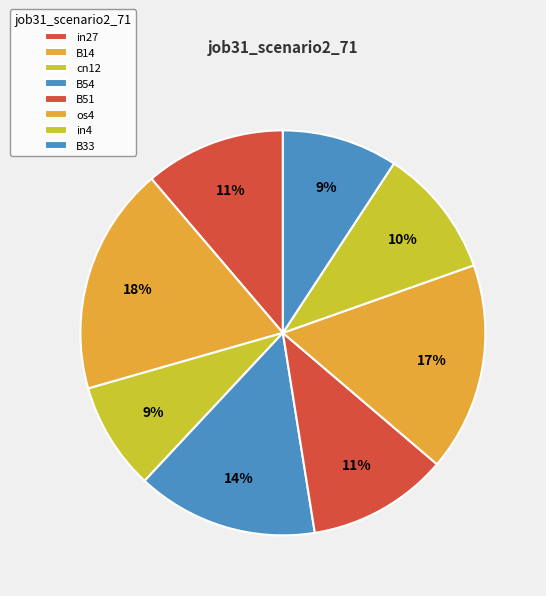

What is the largest slice in the pie chart?

B14